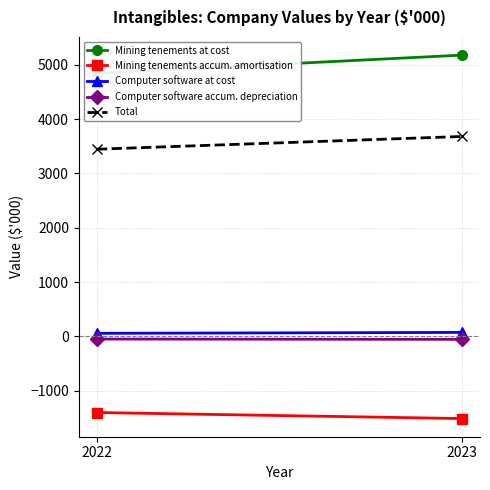

What is the difference between the Computer software at cost values at 2023 and 2022?

17